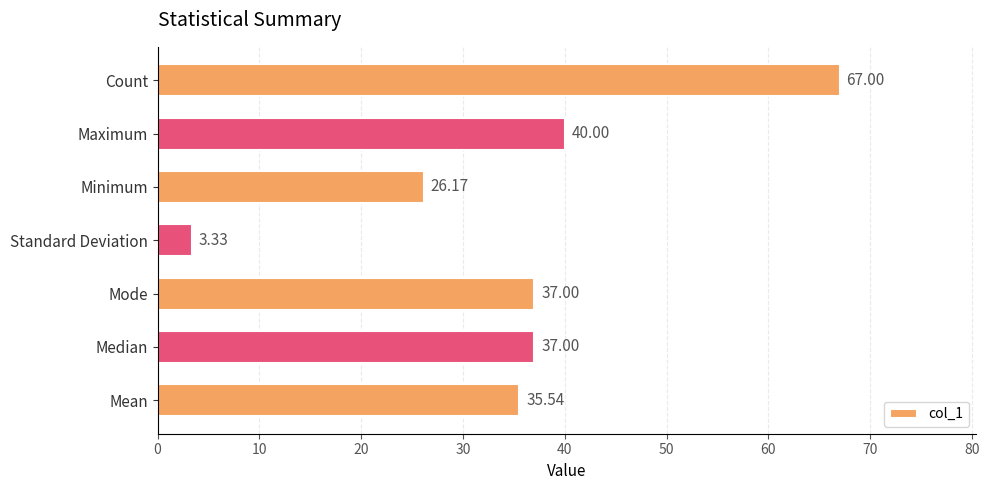

What is the change in value from Standard Deviation to Minimum?

+22.8